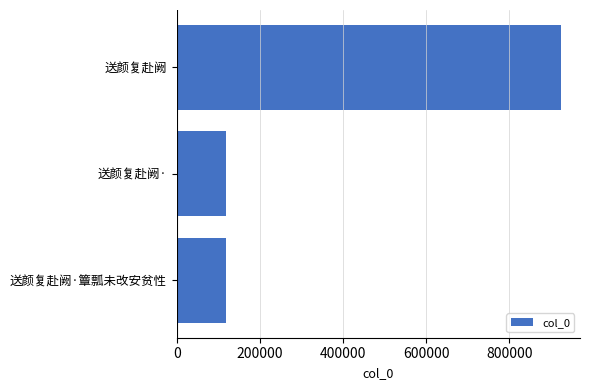

How many categories are shown in the chart?

3